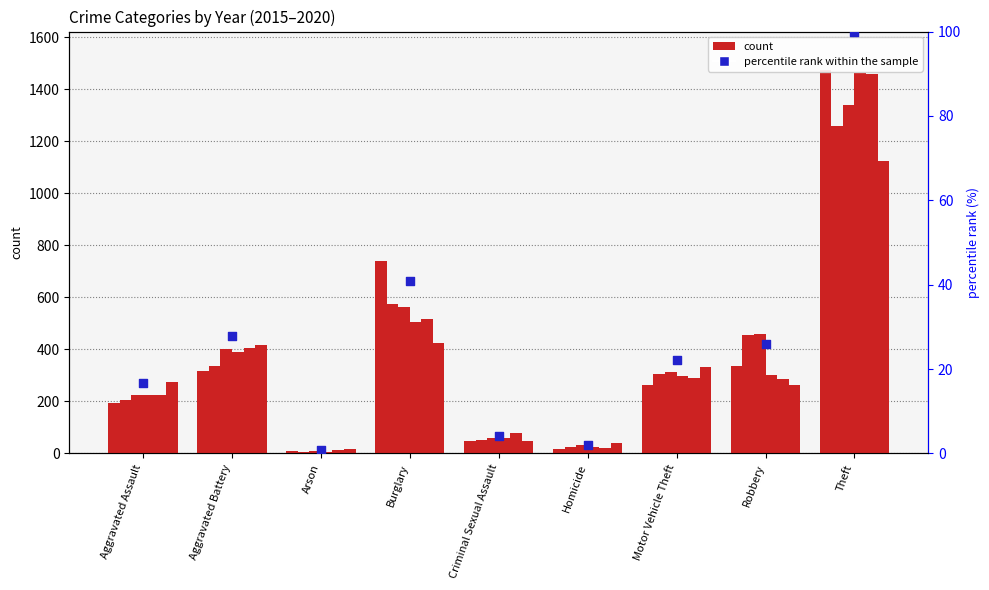

Approximately how many times larger is the value at Theft compared to Aggravated Assault?

6.0